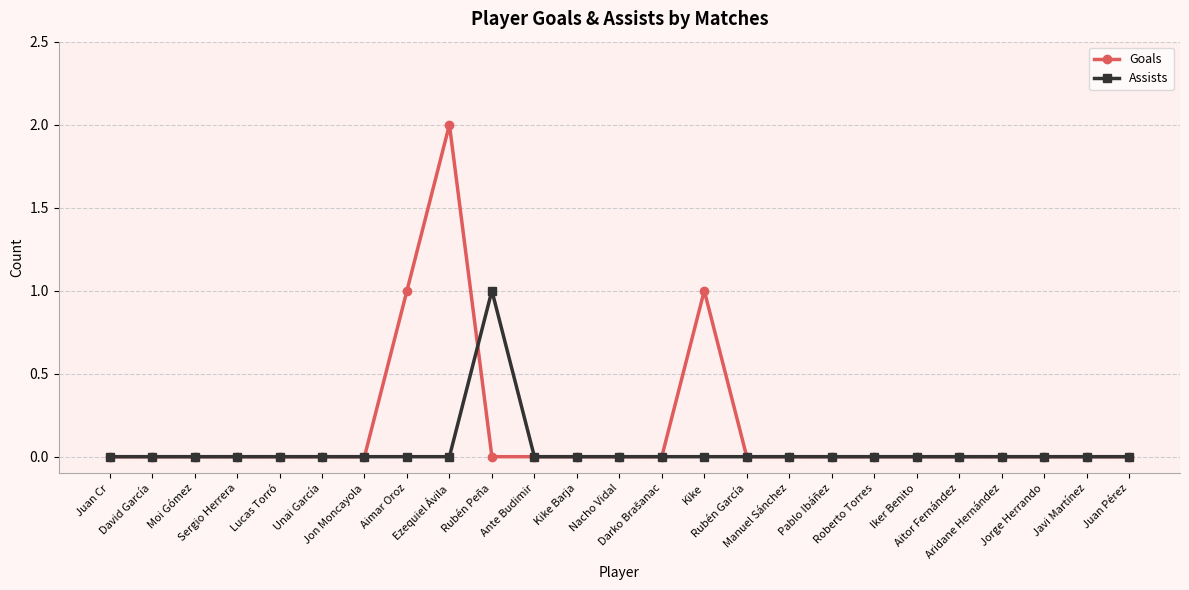

Rank the series by their maximum value, from highest to lowest.

Goals, Assists